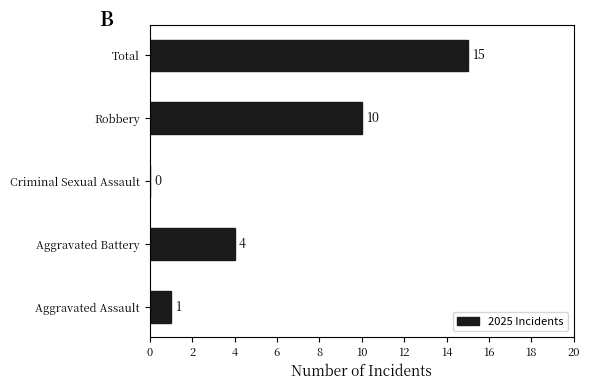

Reading bottom to top, transcribe all the data shown in this chart.

Aggravated Assault=1	Aggravated Battery=4	Criminal Sexual Assault=0	Robbery=10	Total=15